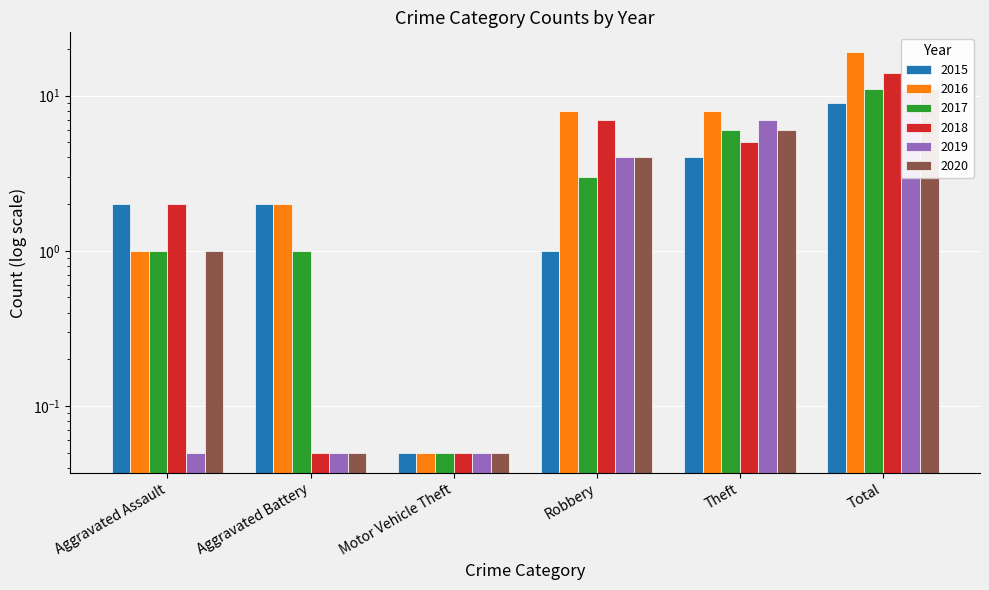

What is the average value of the 2018 series?

4.7